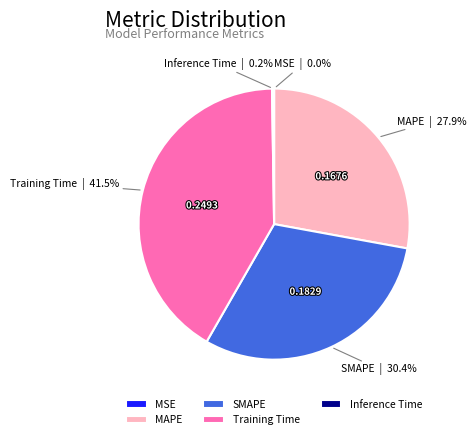

Which category has the biggest portion of the pie?

Training Time